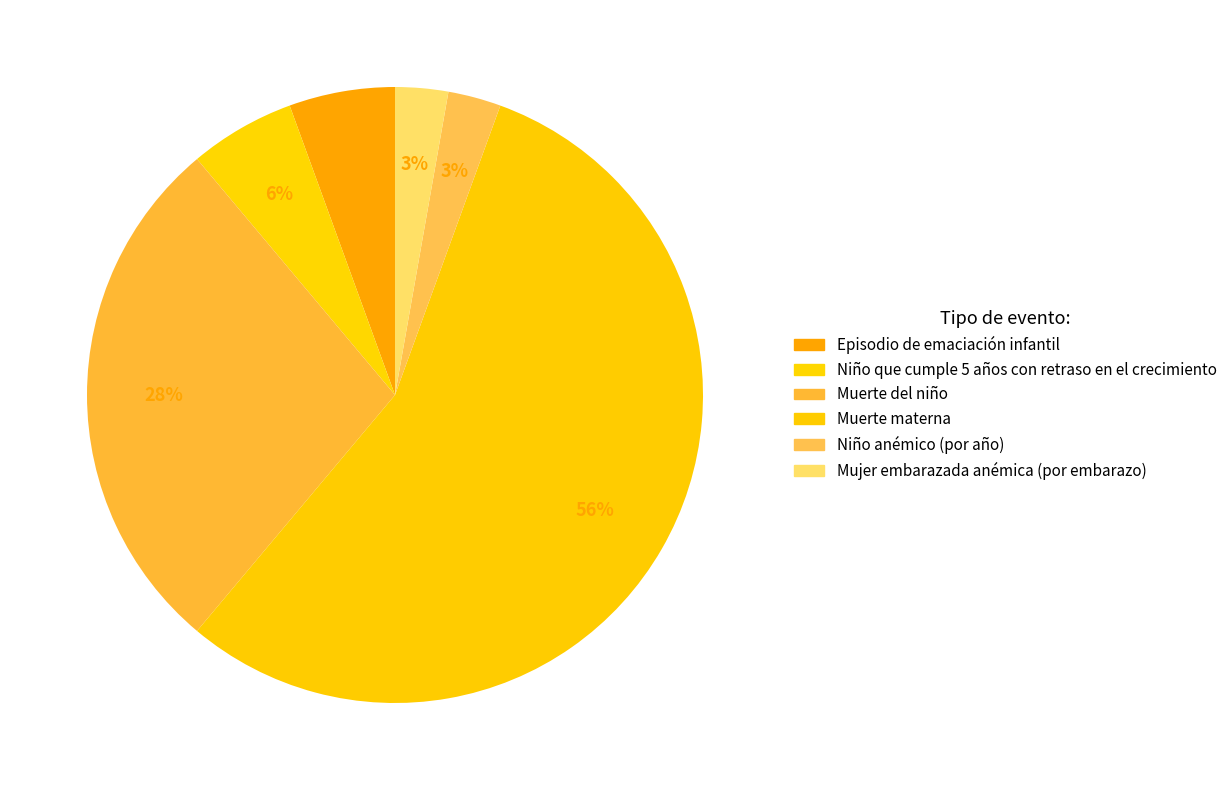

Count the number of slices in the pie.

6